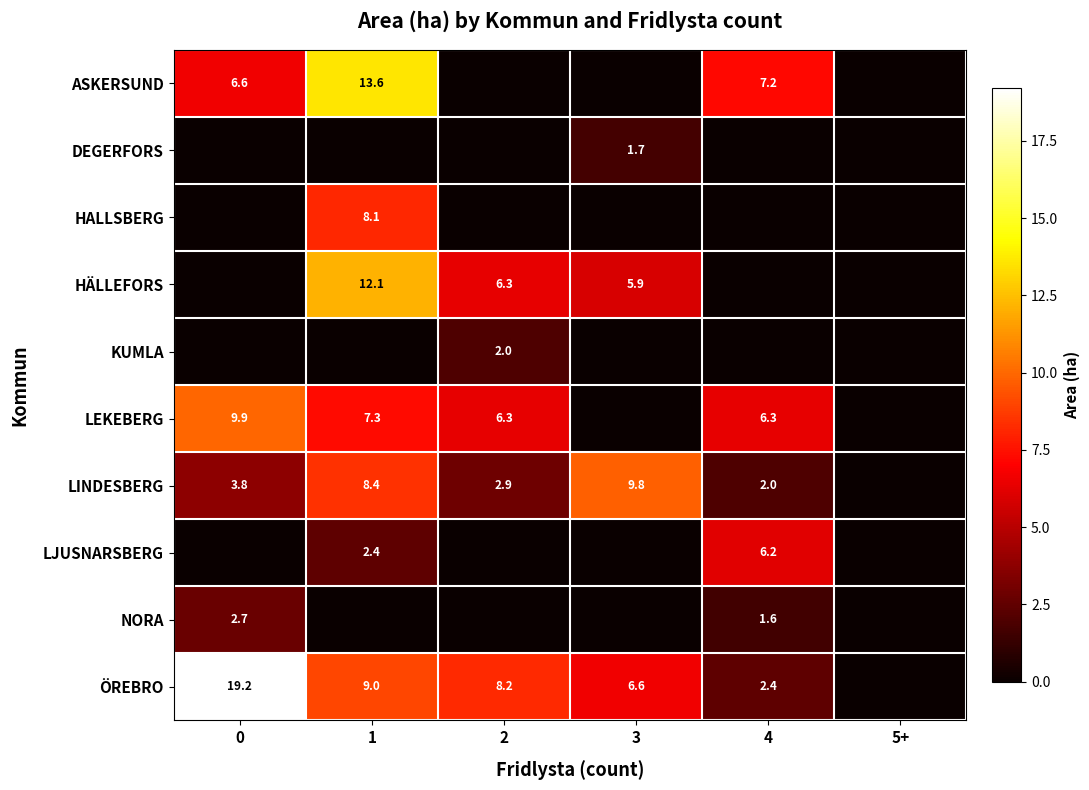

True or false: ÖREBRO has a value of 9.0 at 1.

True